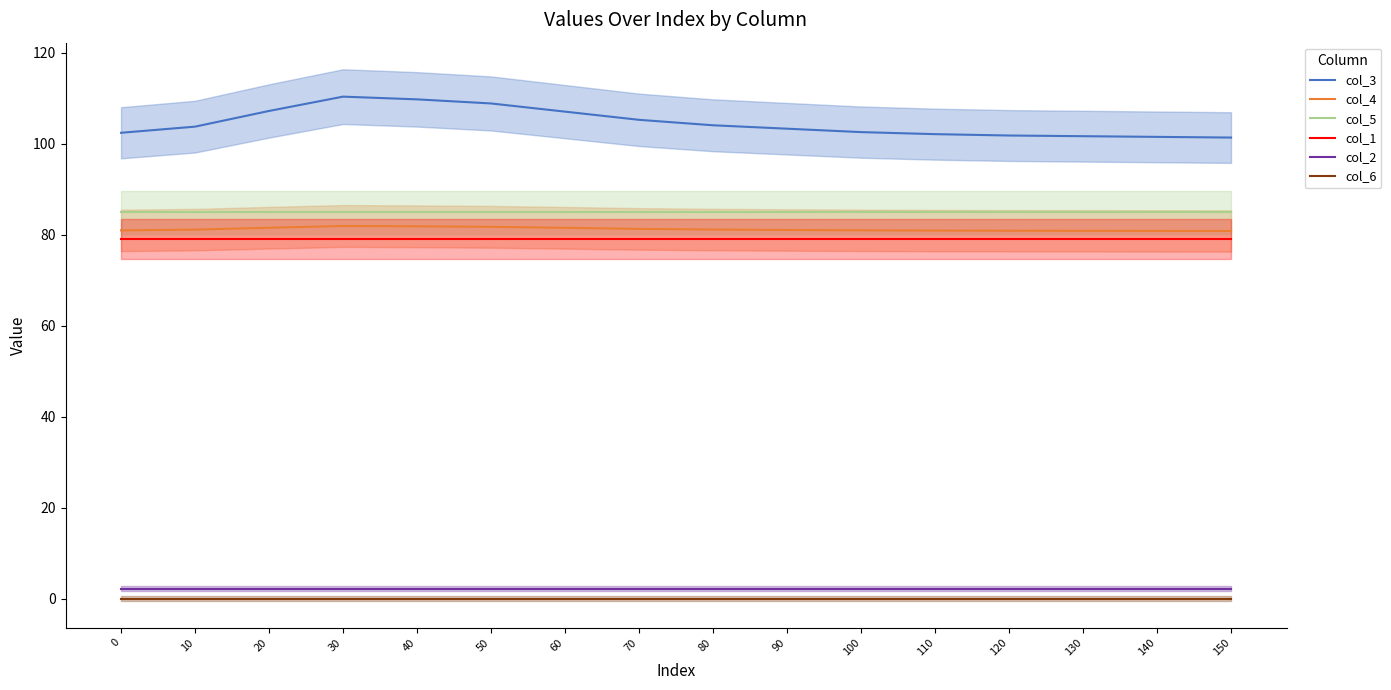

The col_3 series shows 147.9 at 120. True or false?

False